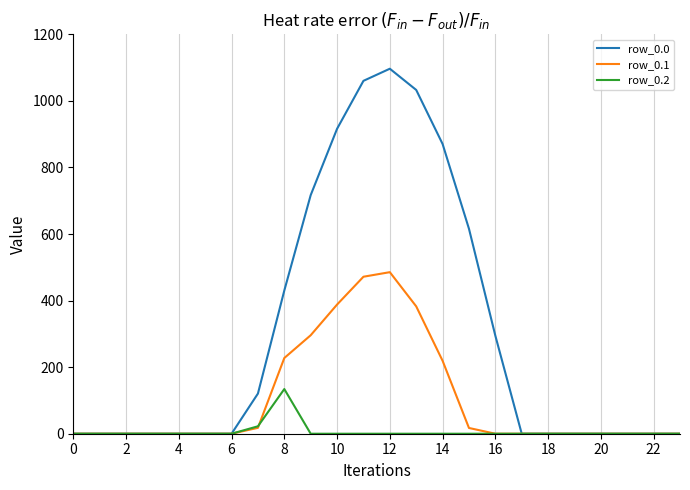

Which series has the largest total across all categories?

row_0.0